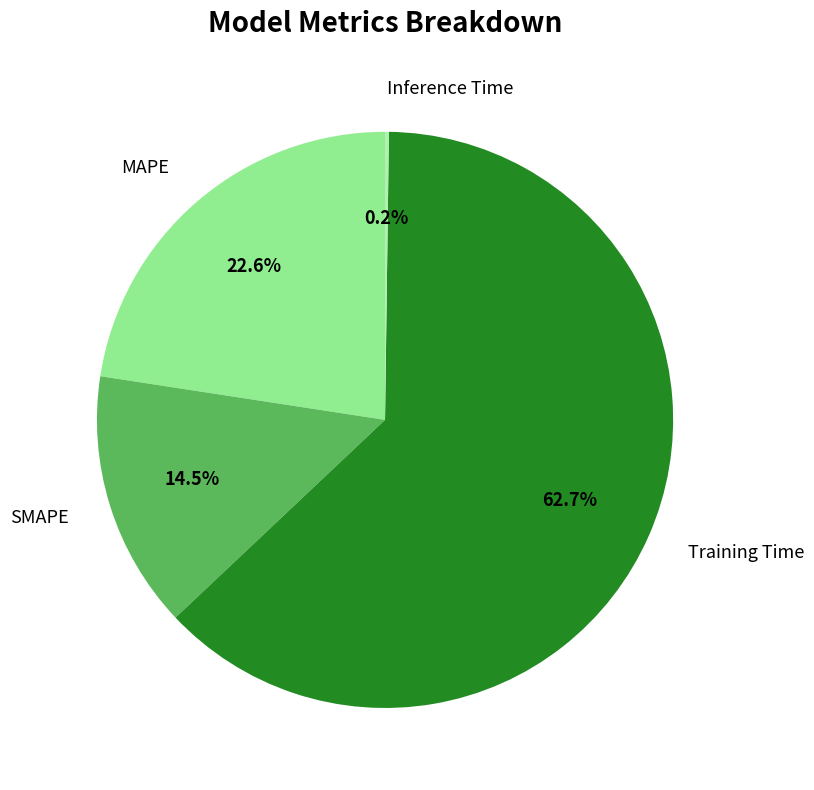

Between Training Time and MAPE, which is larger?

Training Time